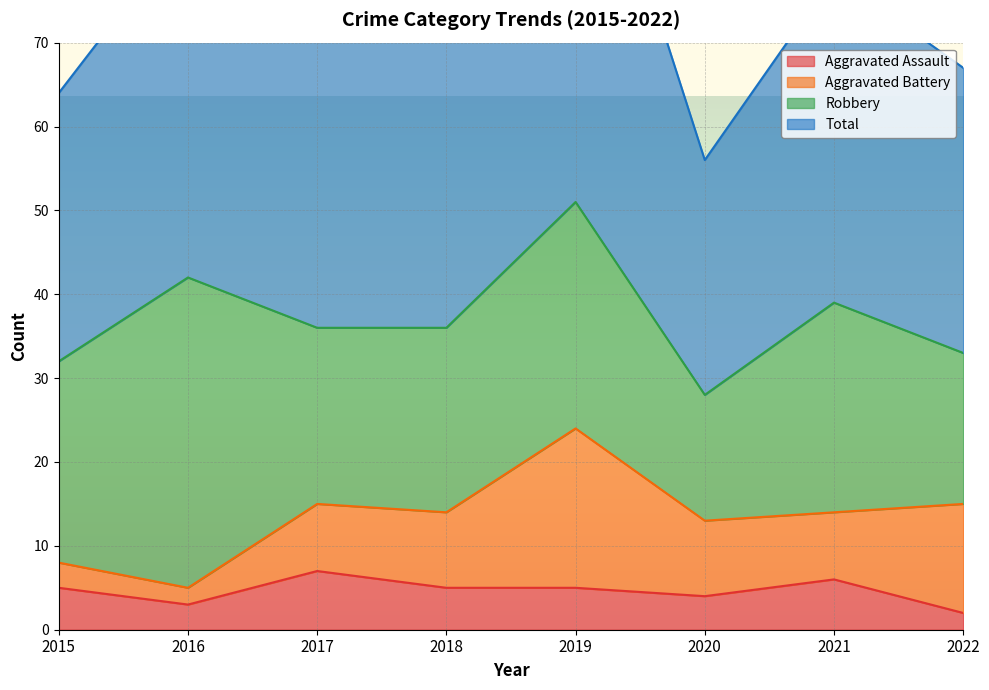

At which category is the sum across all series the highest?

2019